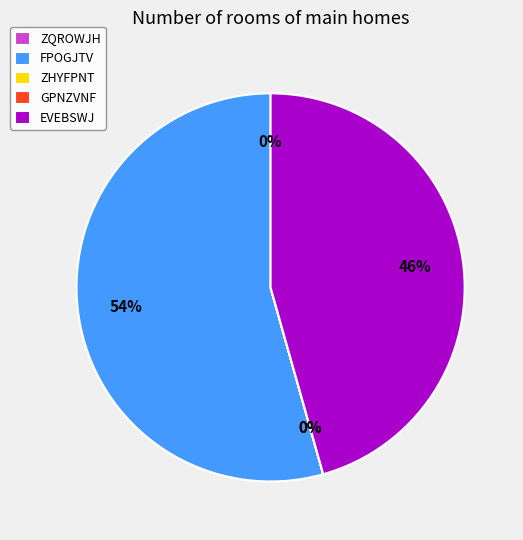

The EVEBSWJ slice represents 58% of the pie. True or false?

False